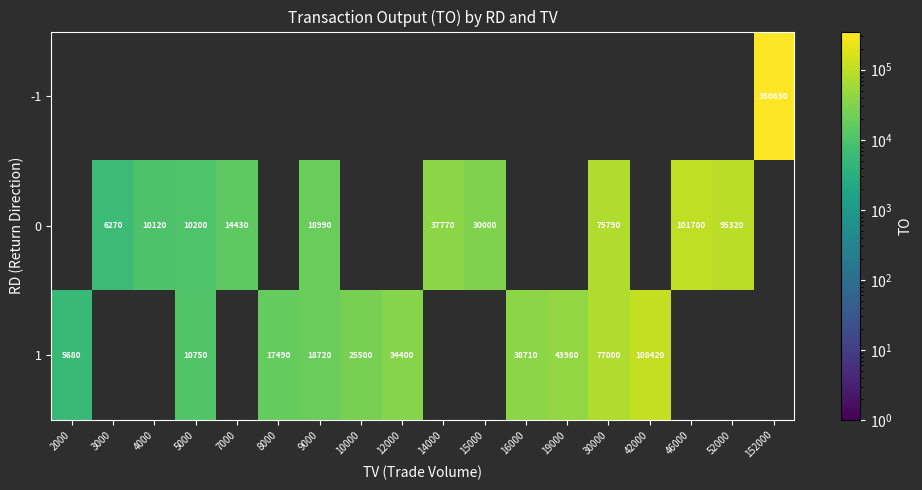

True or false: 1 has a value of 18720 at 9000.

True